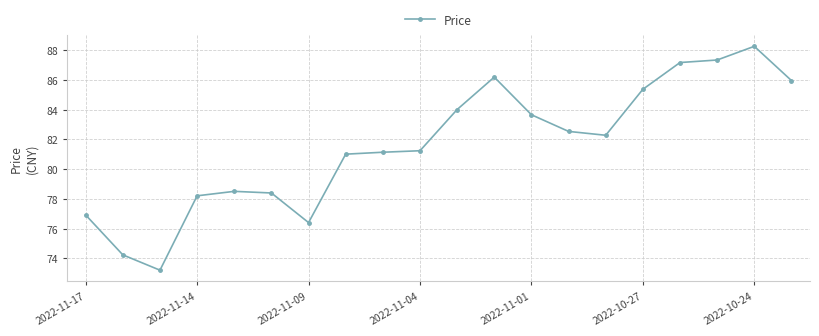

What is the sum of all values?

1631.9